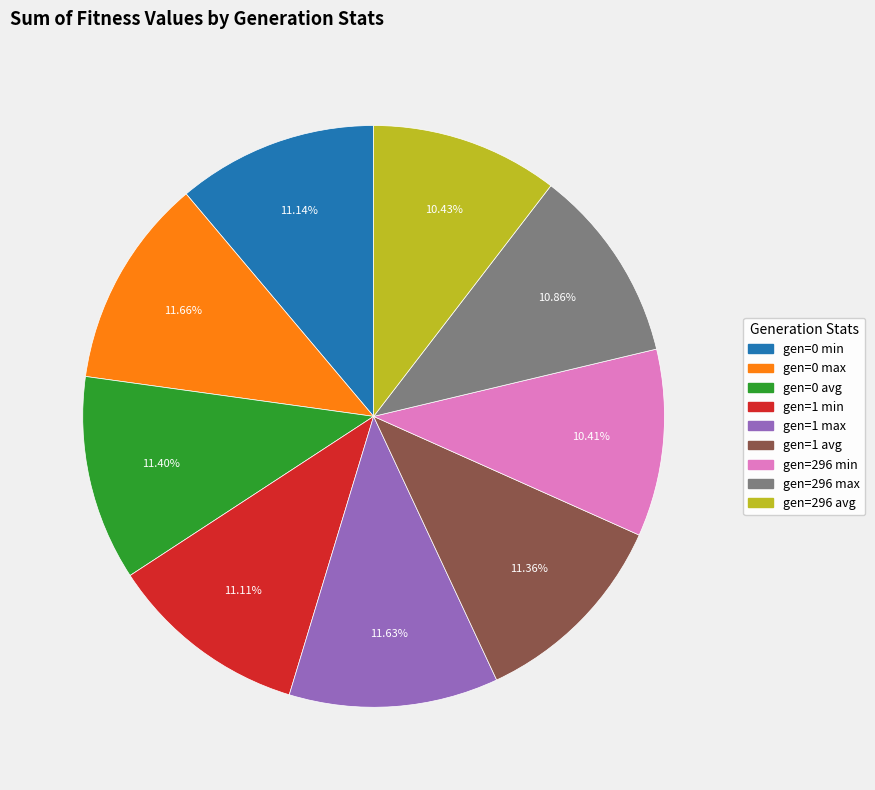

The gen=296 avg slice represents 22% of the pie. True or false?

False